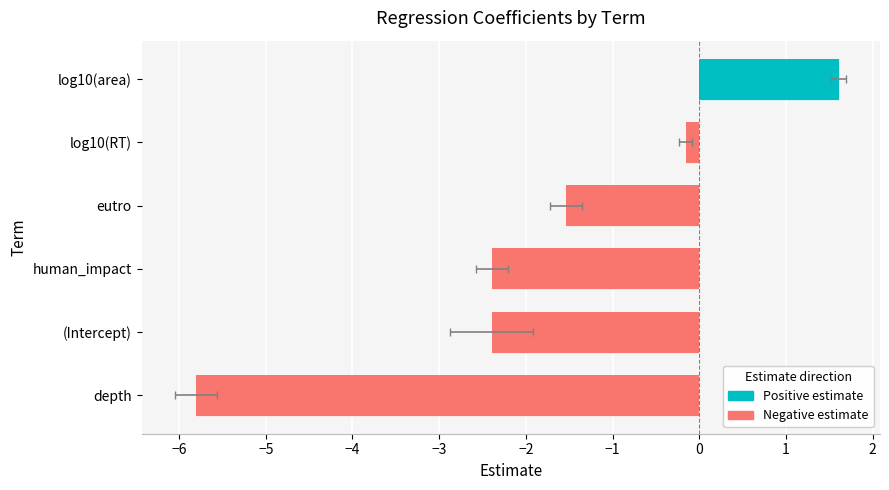

What is the value of the 4th bar from the left?

-1.5